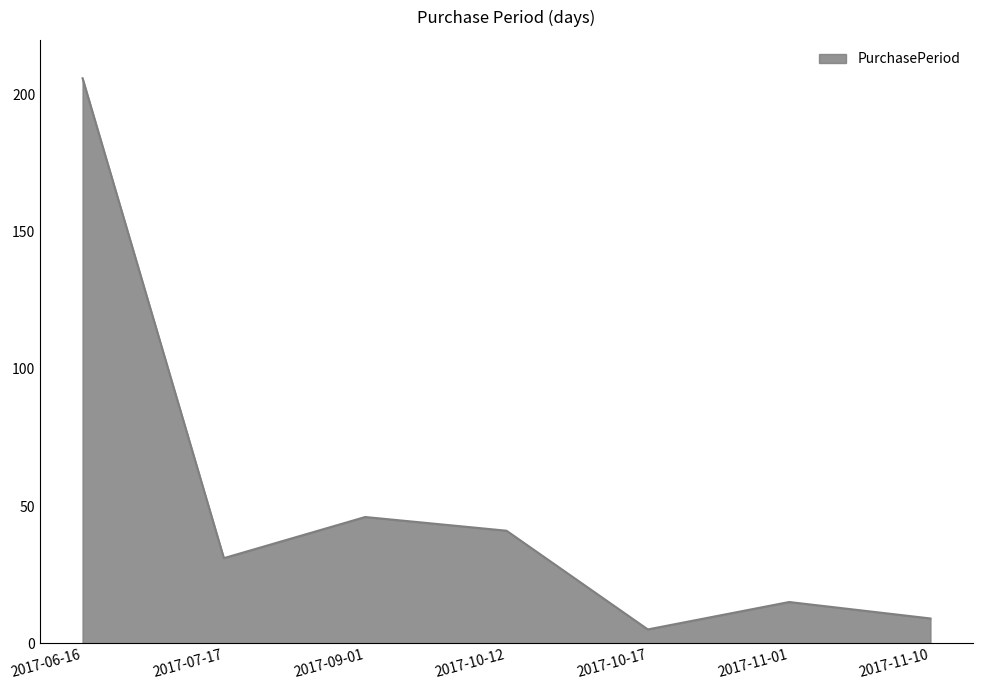

List the labels in order of value, smallest first.

2017-10-17, 2017-11-10, 2017-11-01, 2017-07-17, 2017-10-12, 2017-09-01, 2017-06-16